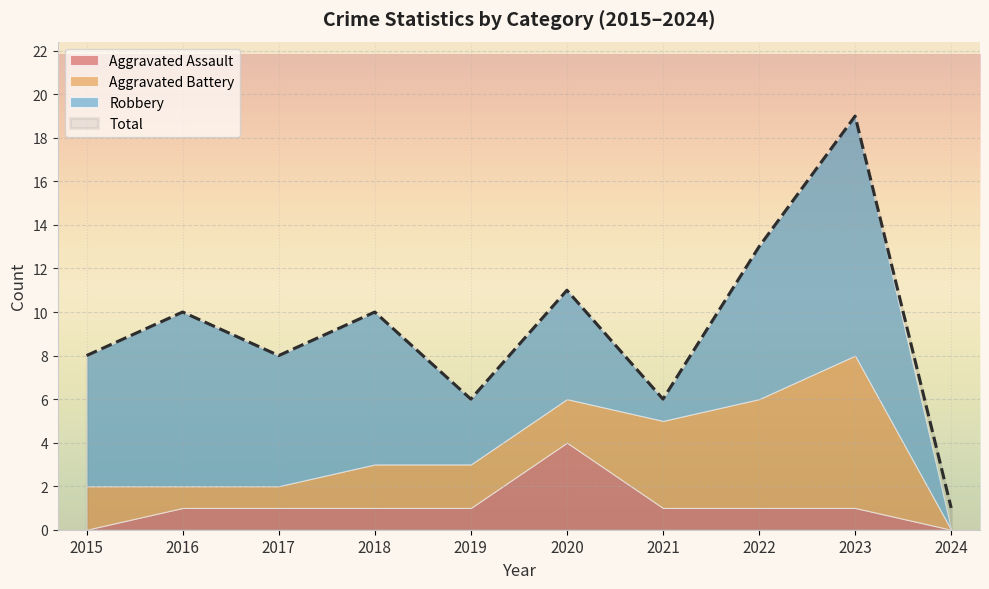

Rank the series by their maximum value, from highest to lowest.

Total, Robbery, Aggravated Battery, Aggravated Assault